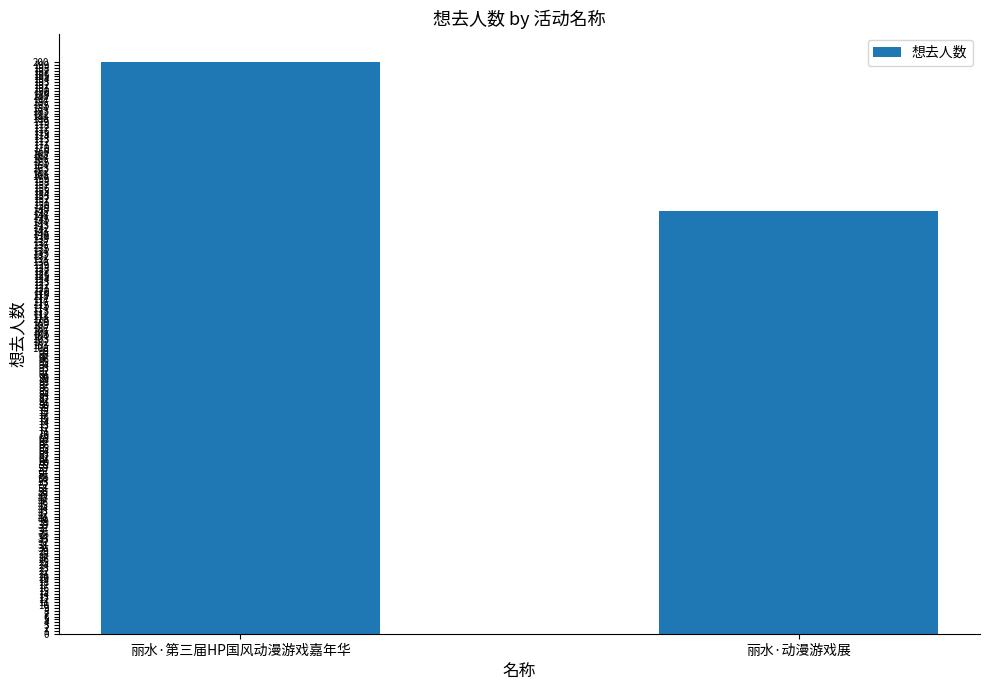

List the labels in order of value, largest first.

丽水·第三届HP国风动漫游戏嘉年华, 丽水·动漫游戏展